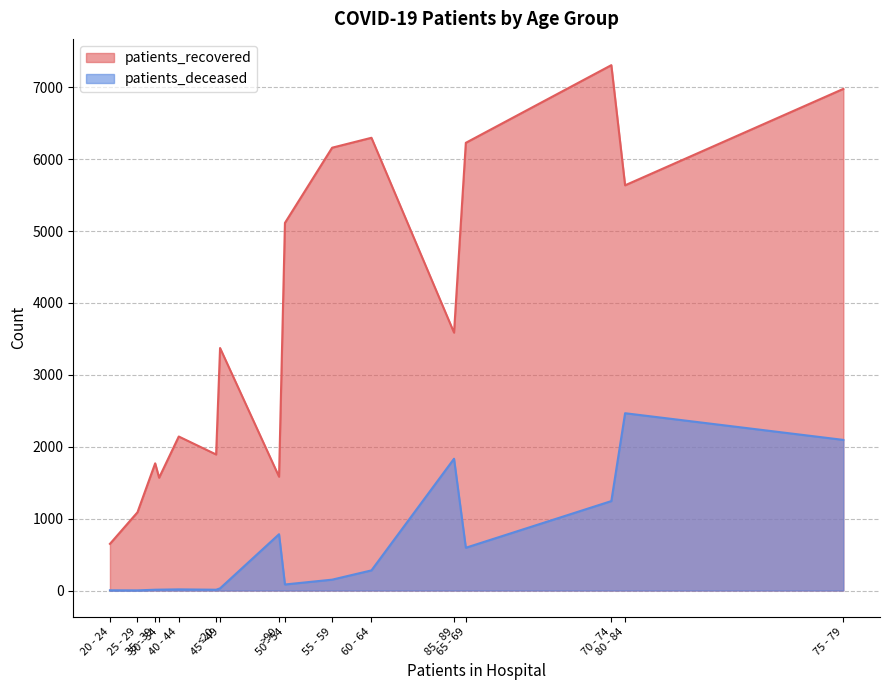

True or false: patients_recovered and patients_deceased cross at least once.

False